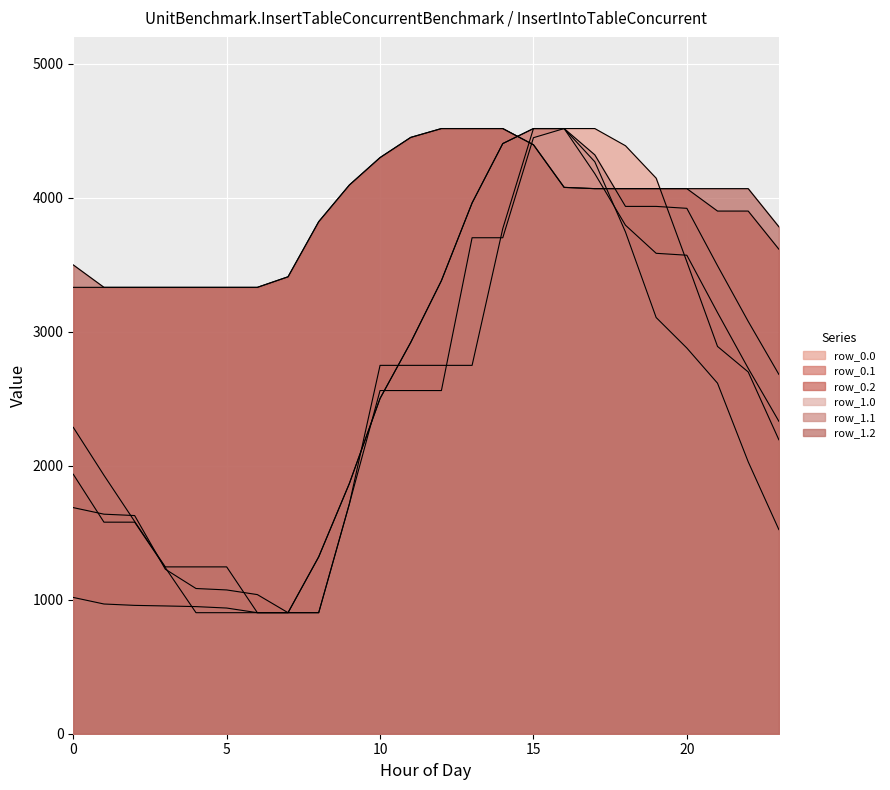

Does the chart display data point markers on the line(s)?

No